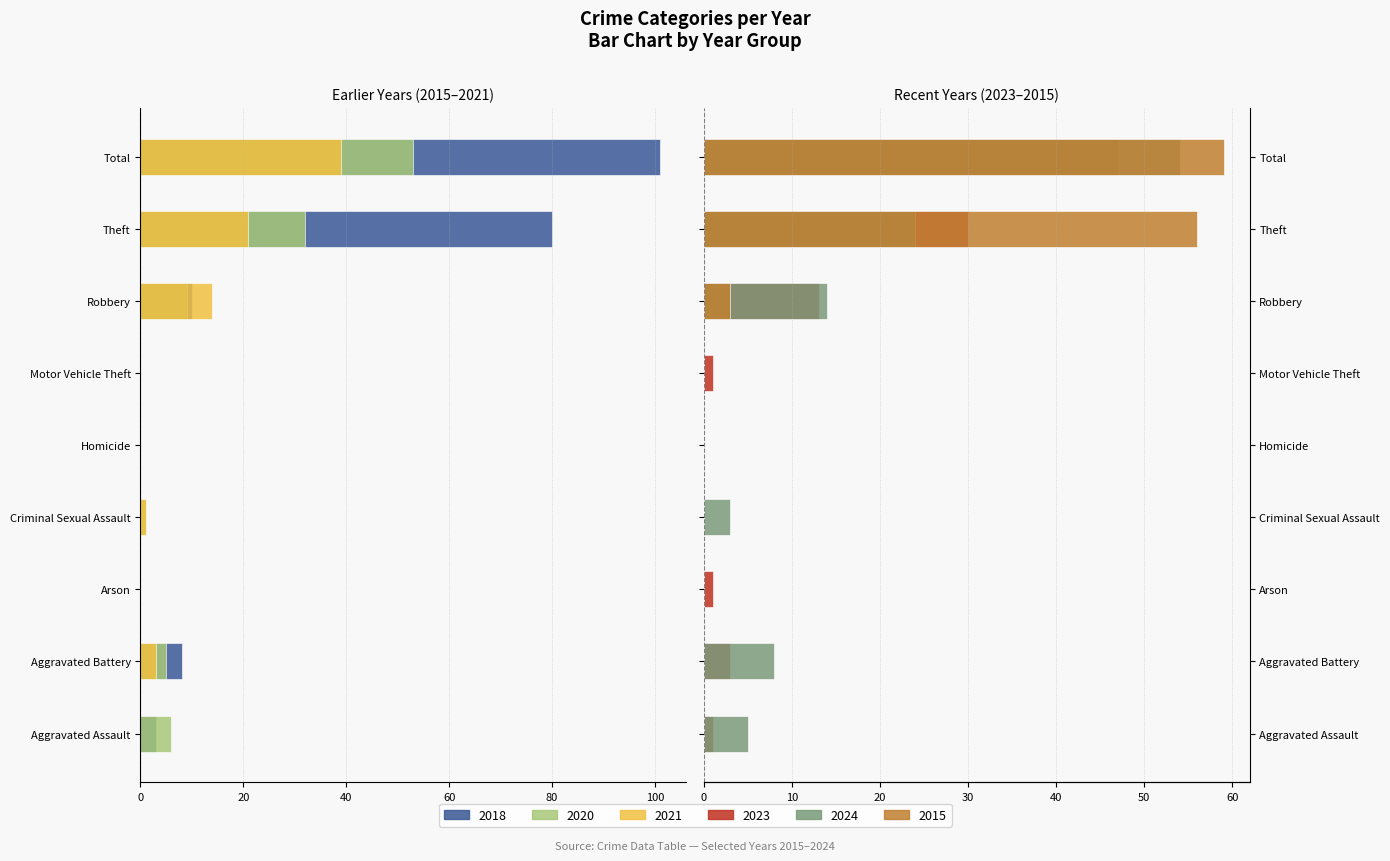

List the series in order of their peak value, highest first.

2015, 2024, 2023, 2018, 2020, 2021